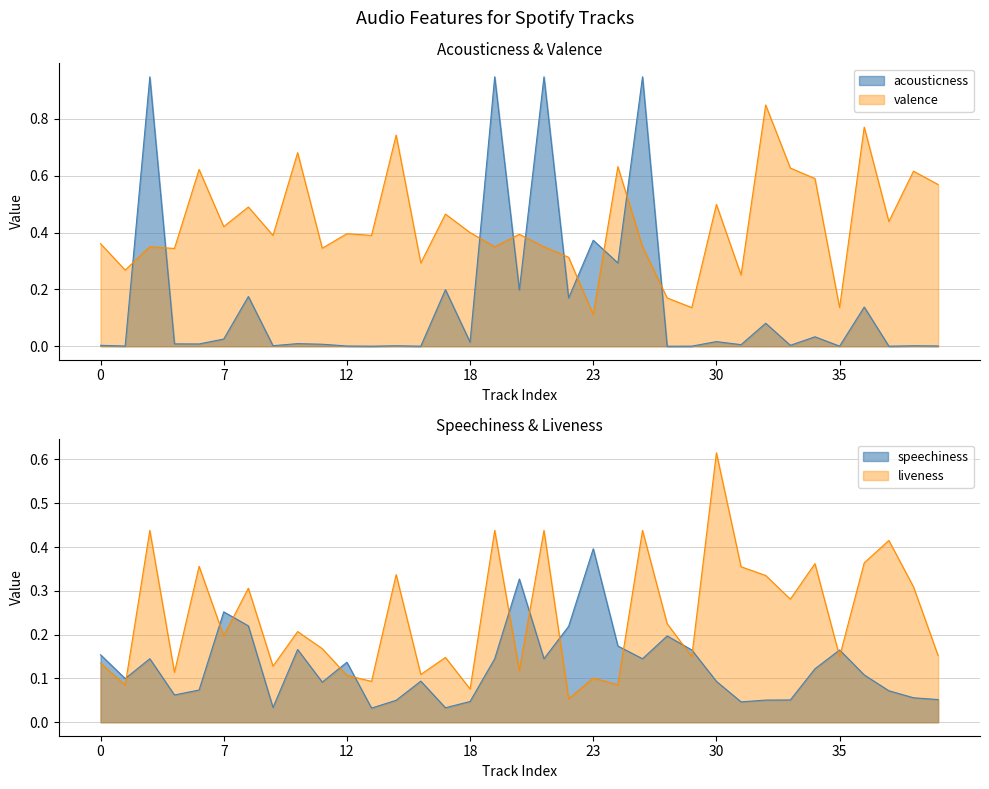

What is the value of the valence point at the 32nd from the left?

0.8